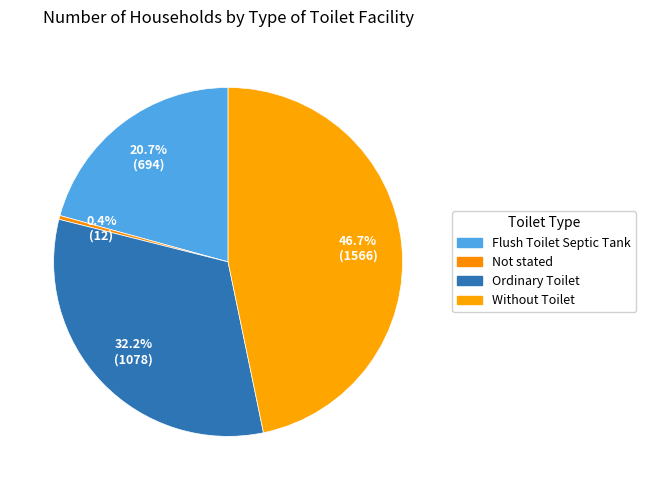

Which category has the biggest portion of the pie?

Without Toilet